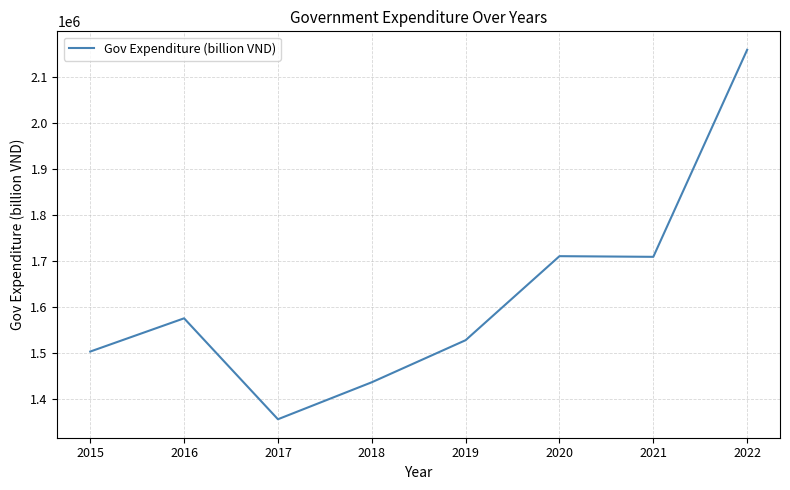

At which category does the data reach its first local valley?

2017